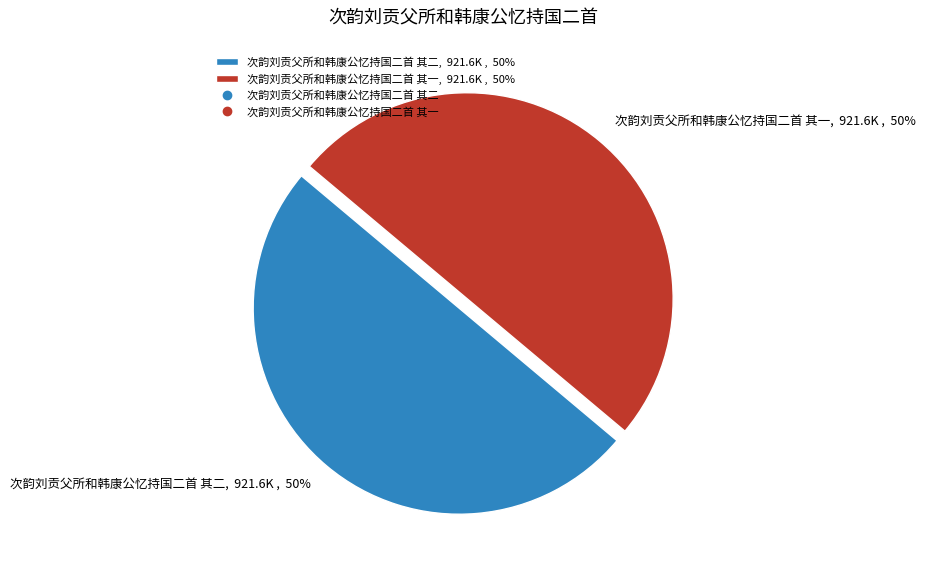

True or false: 次韵刘贡父所和韩康公忆持国二首 其一 accounts for 50% of the total.

True